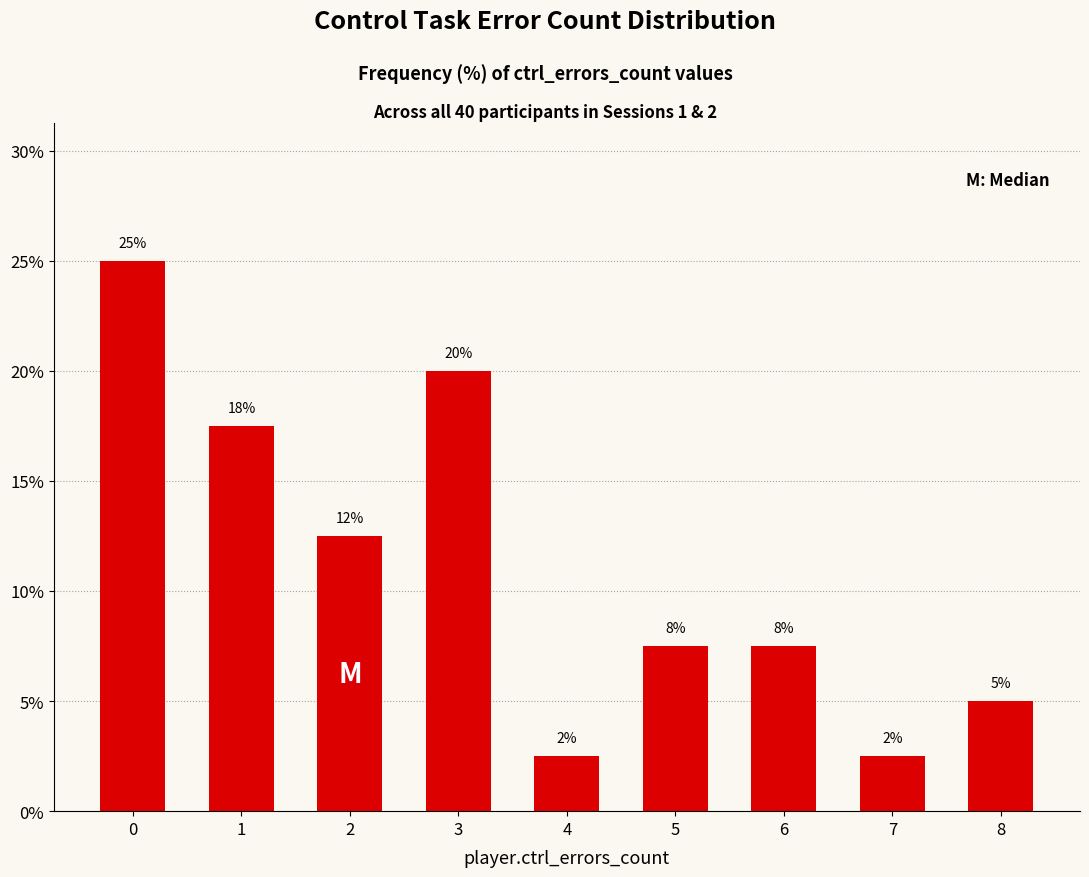

What is the difference between the maximum and second lowest values?

22.5